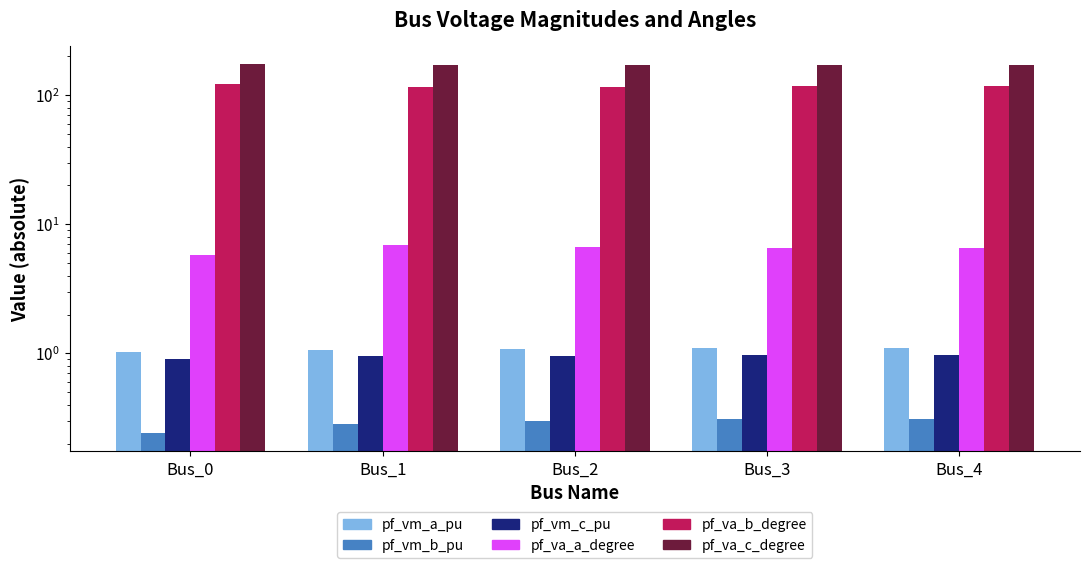

Read the pf_vm_b_pu value at Bus_0.

0.2